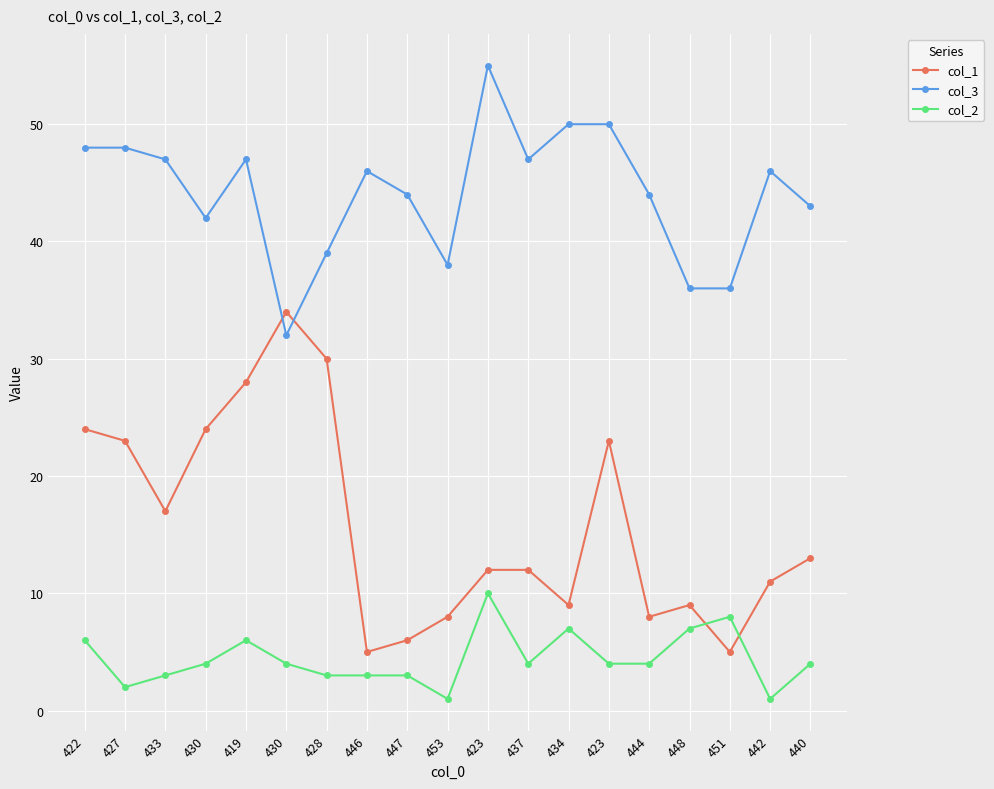

True or false: col_2 and col_3 cross at least once.

False